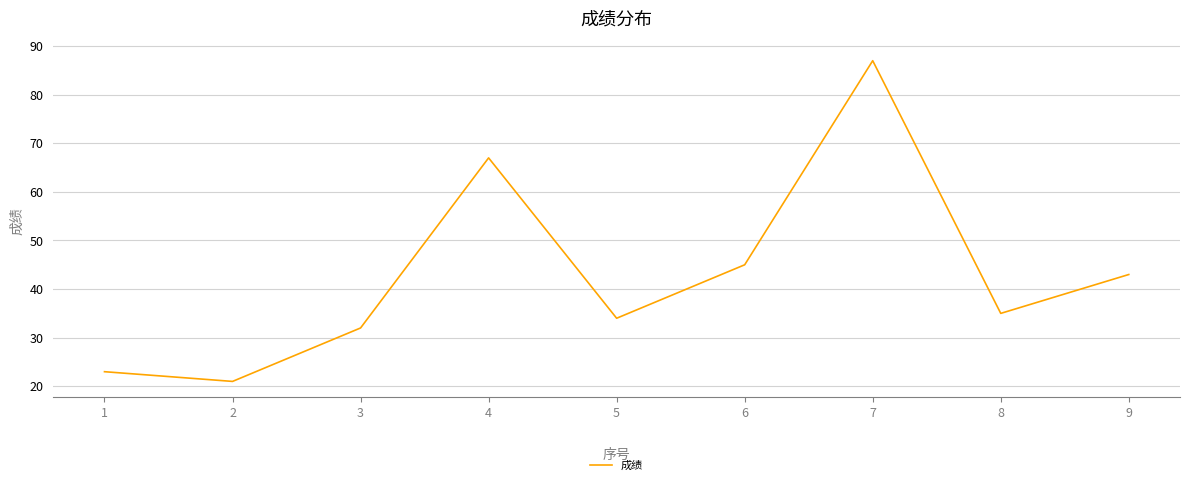

What is the difference between the maximum and minimum values?

66